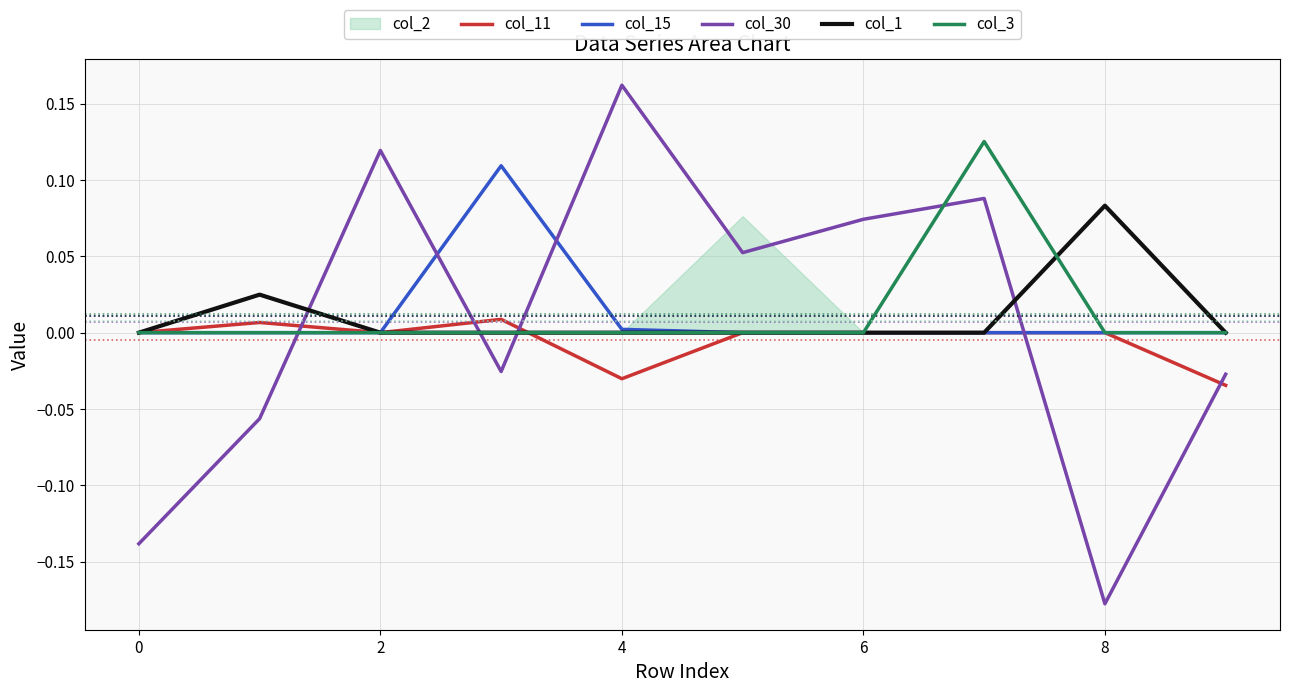

Which series has the largest range (max minus min)?

col_30